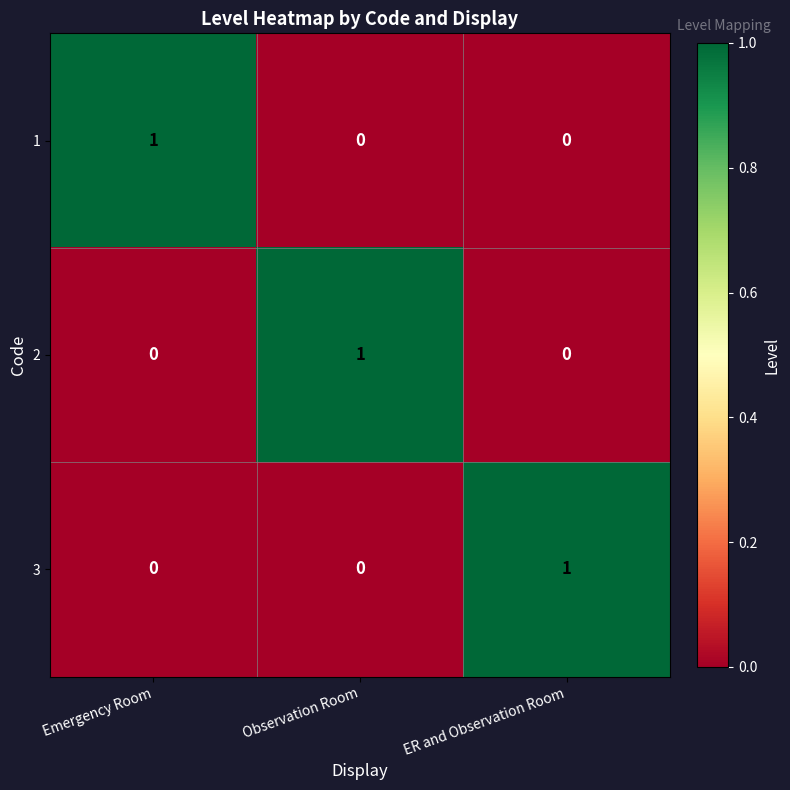

Which category has the highest value in the 1 series?

Emergency Room